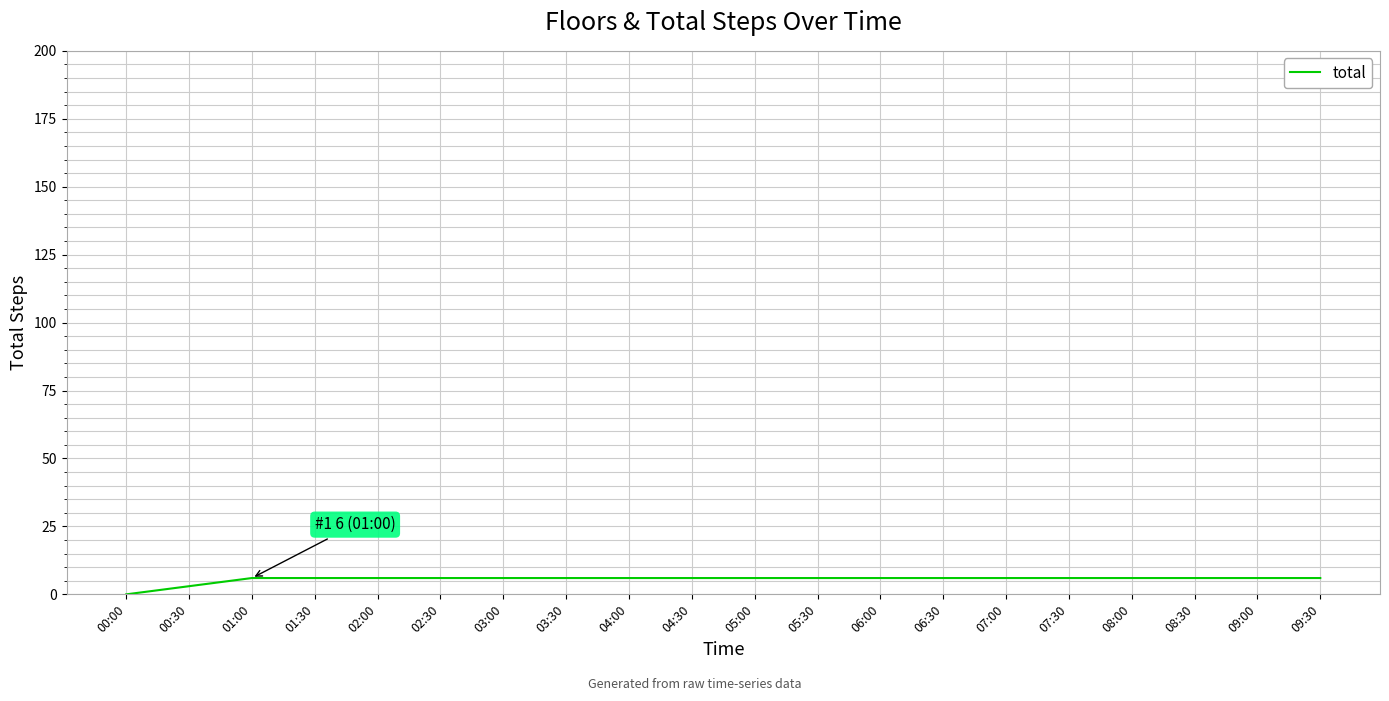

What is the ratio of the value at 08:00 to the value at 01:30?

1.0